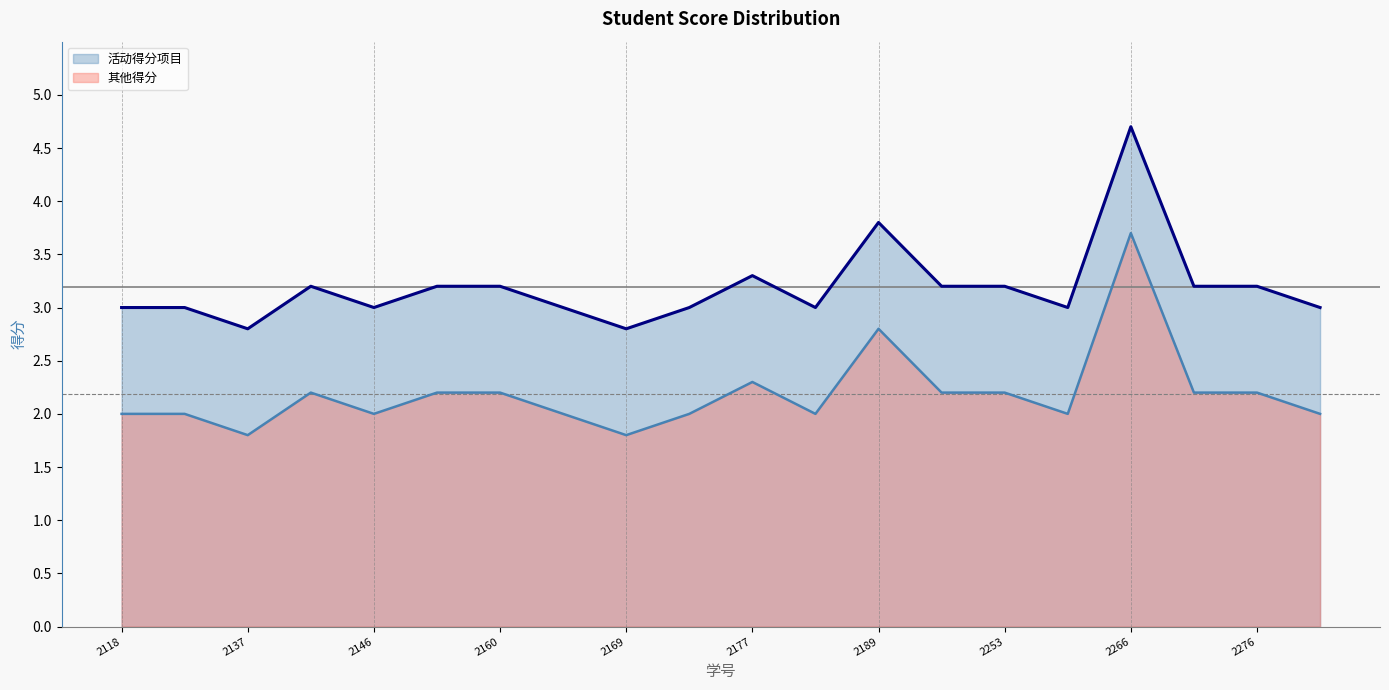

What is the approximate value of 活动得分项目 at 2160?

3.2